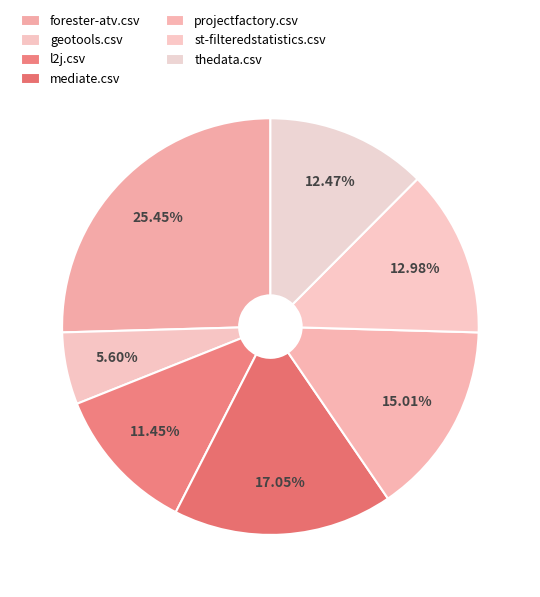

Does geotools.csv account for over 50% of the chart?

No